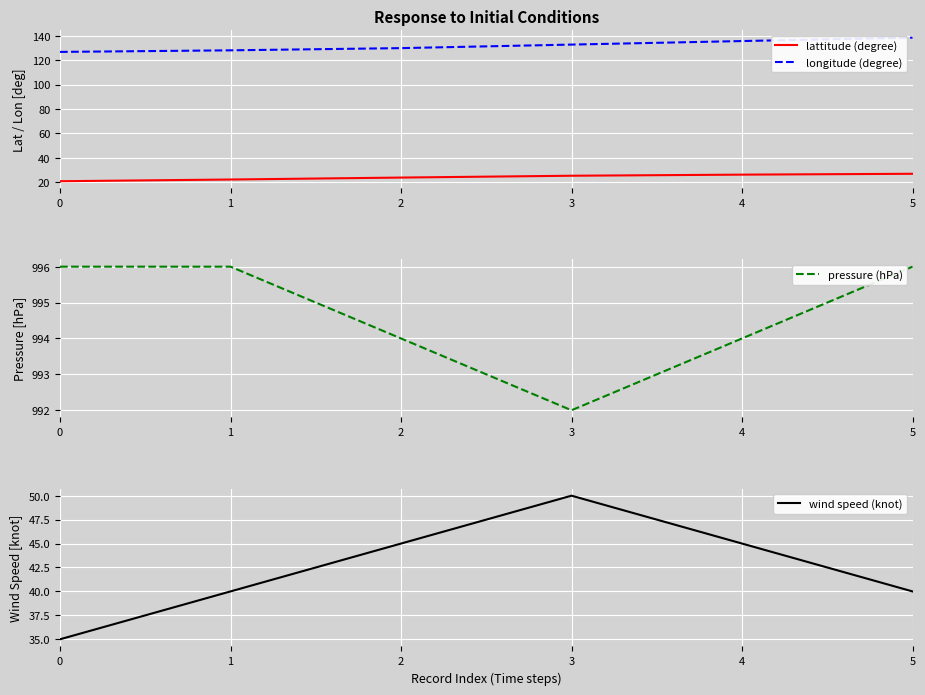

What are all the series names shown in the legend?

lattitude (degree), longitude (degree), pressure (hPa), wind speed (knot)